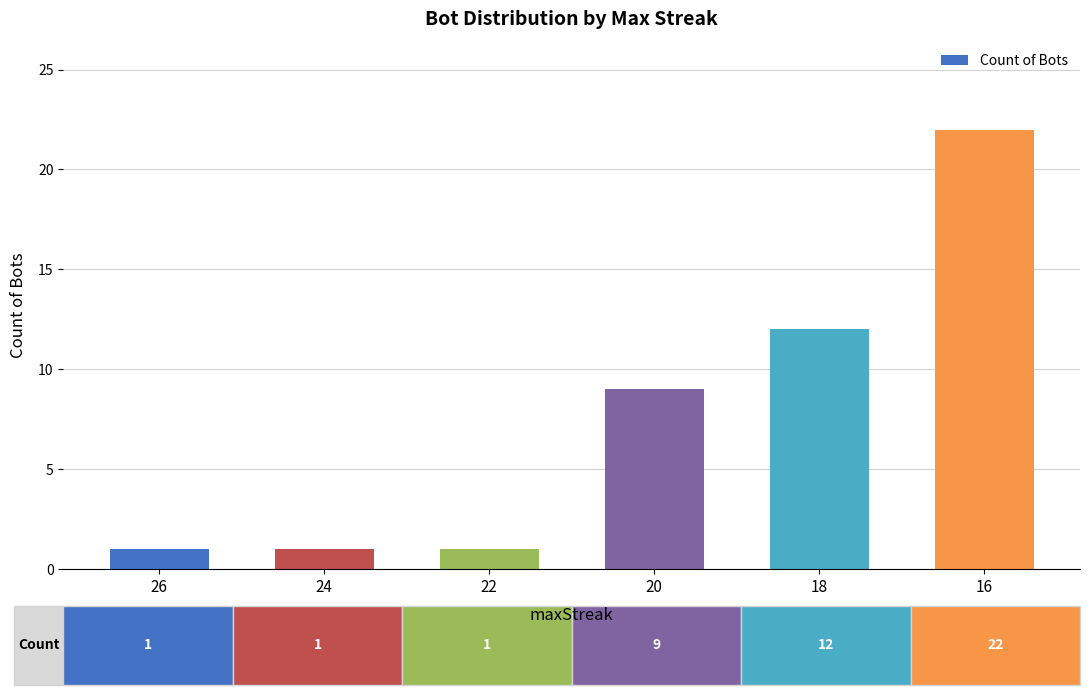

How many data points does each series have?

6